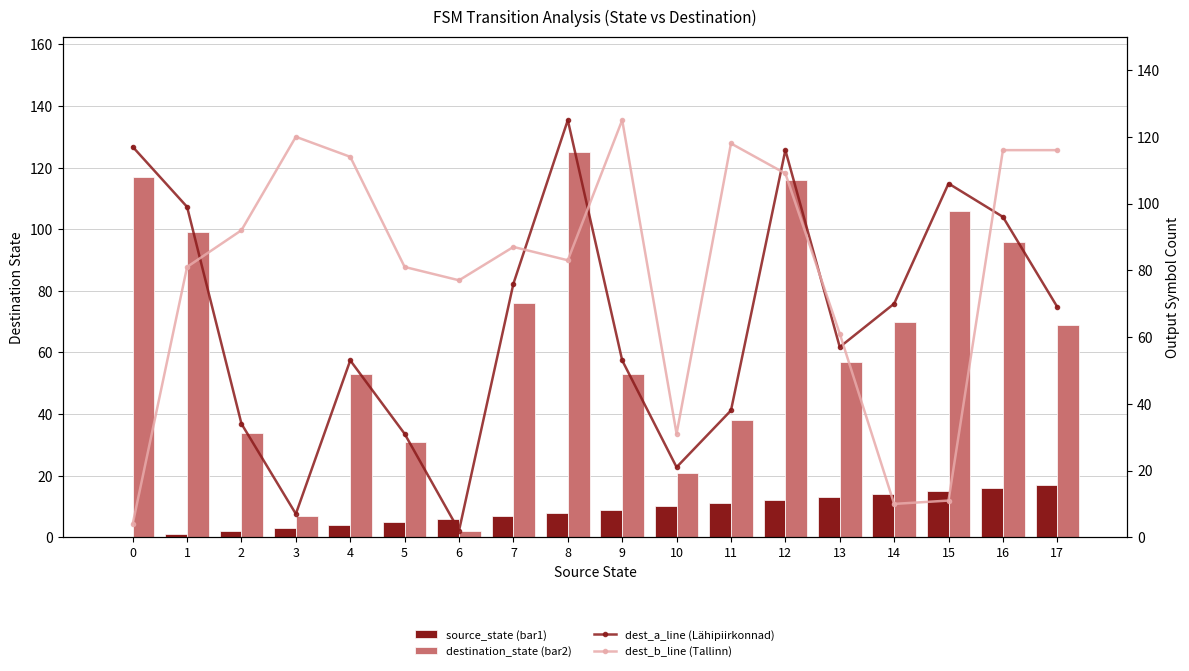

What is the spread (max minus min) of values at 11?

107